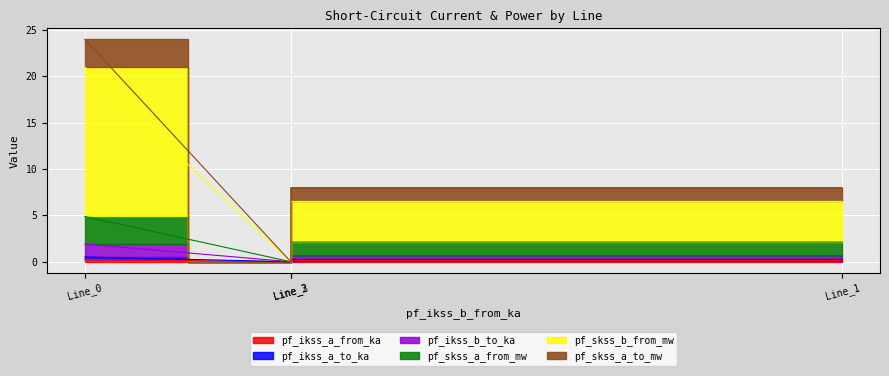

What is the approximate value of pf_ikss_a_from_ka at Line_2?

0.1